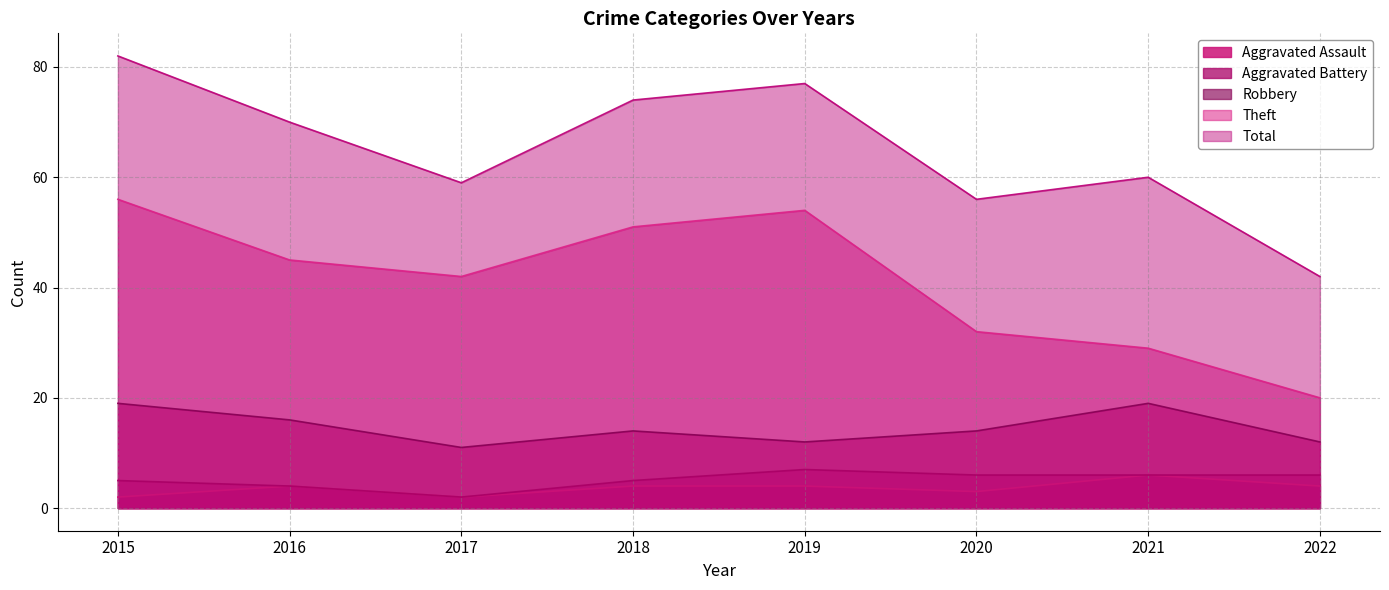

How many data points in Robbery are less than 14?

3